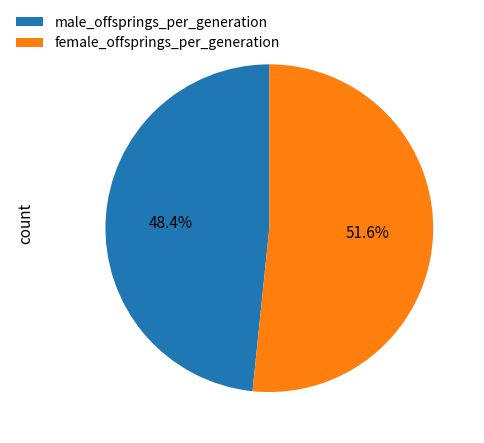

Is it true that female_offsprings_per_generation is 40% of the pie?

False